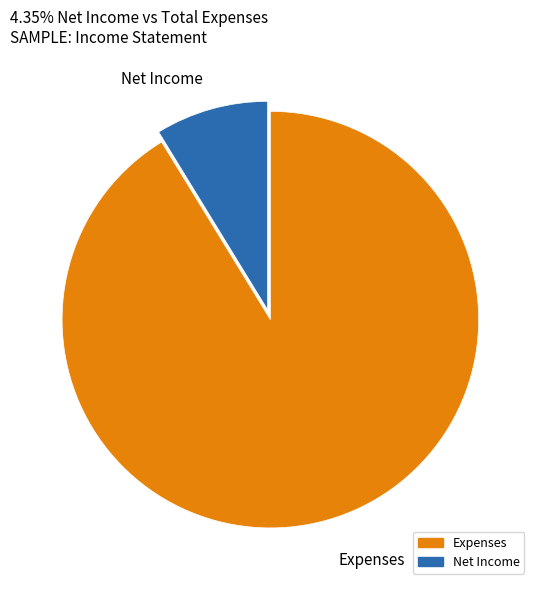

Is there any slice that represents more than half of the pie?

Yes